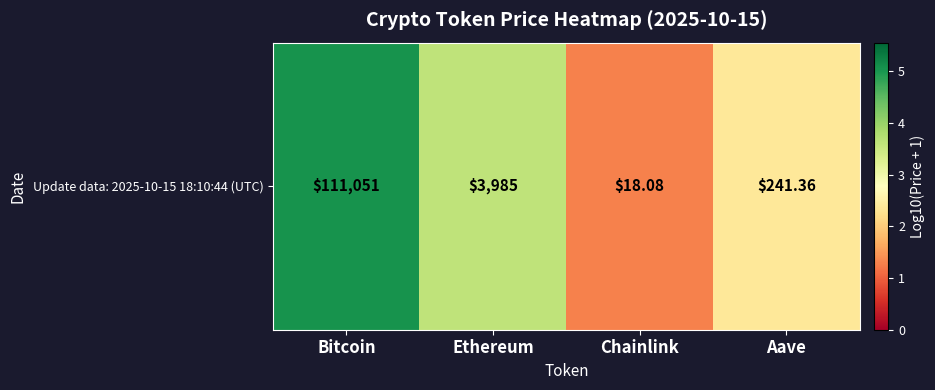

What is the average value?

3.1